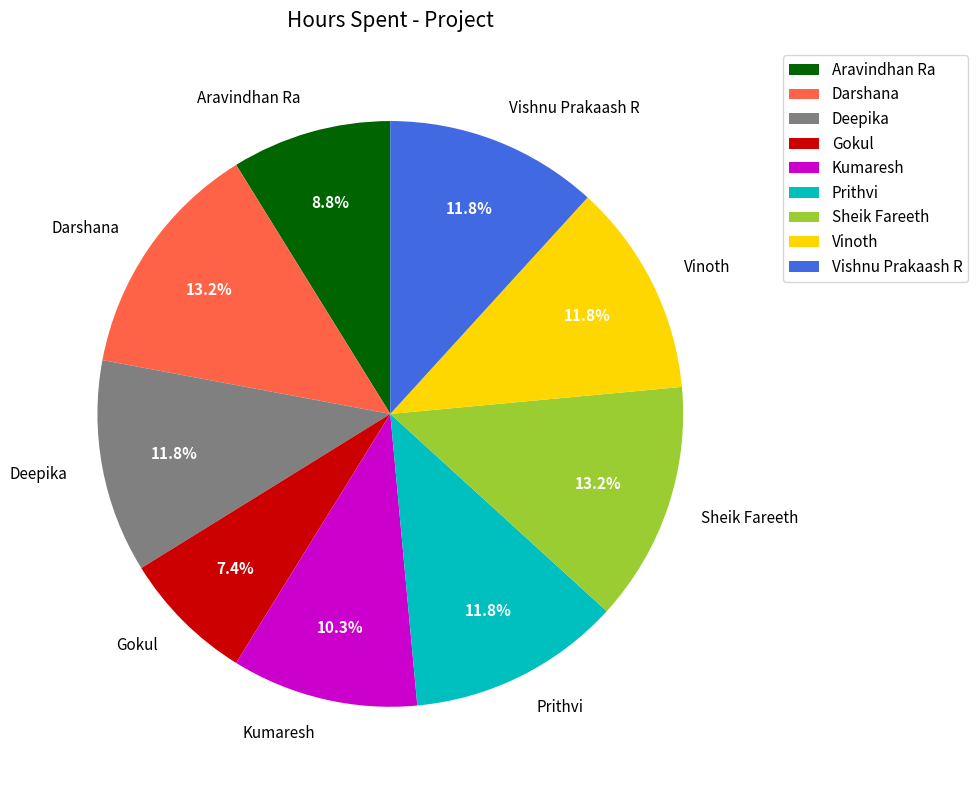

To the nearest percent, what percentage of the pie is Vinoth?

12%